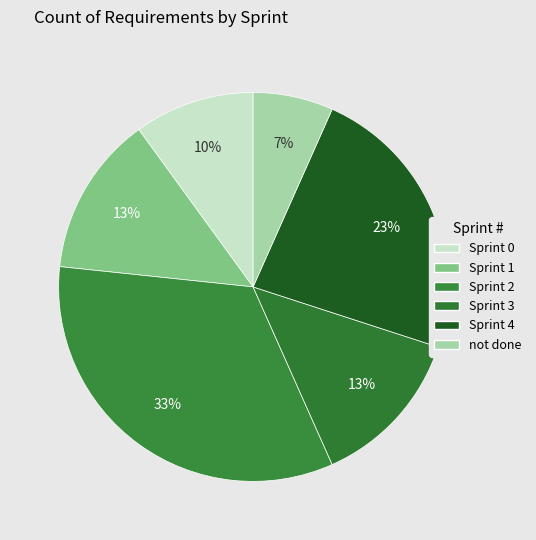

The Sprint 1 slice represents 13% of the pie. True or false?

True